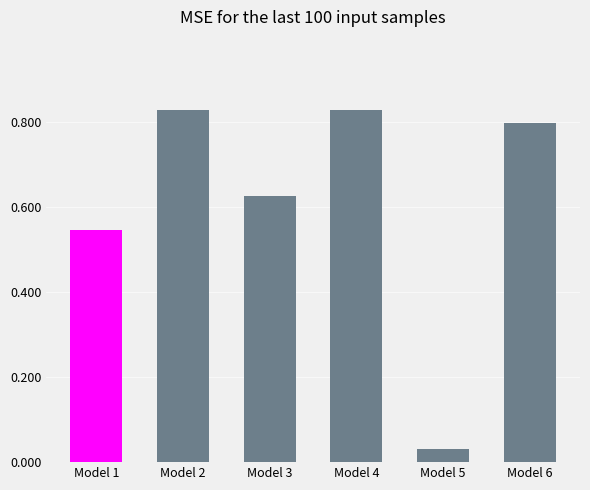

At which label is the value closest to 0?

Model 5